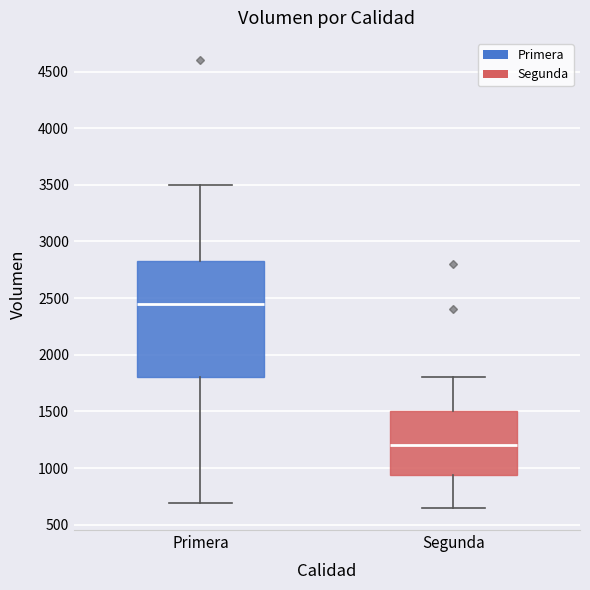

Where is the lower edge of the box for Primera on the y-axis? The values are not printed on the chart, so give them approximately, as read against the axis.

1800